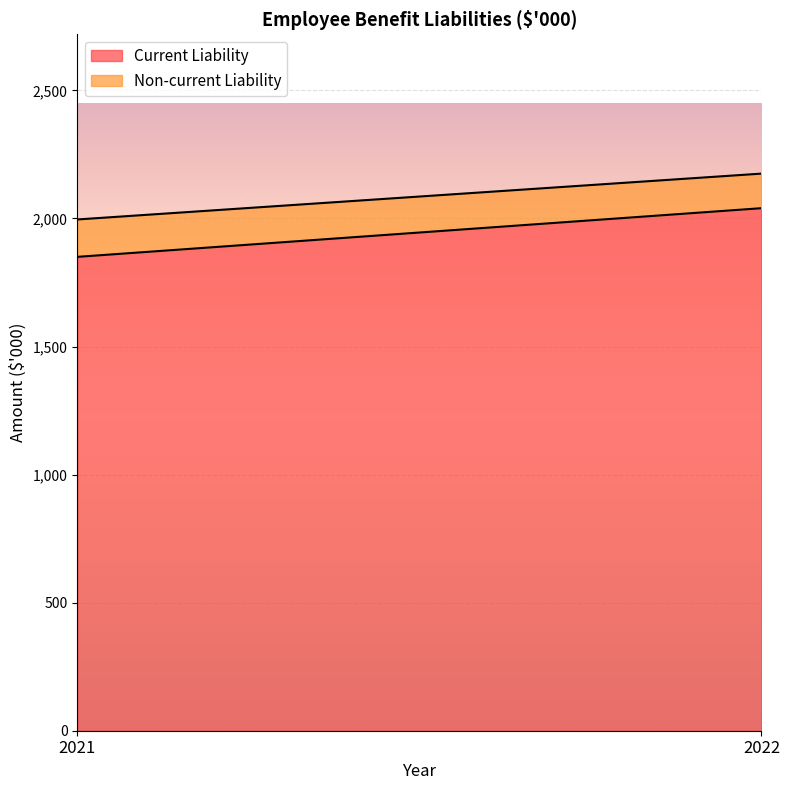

What value does the Current Liability series have at 2022?

2040